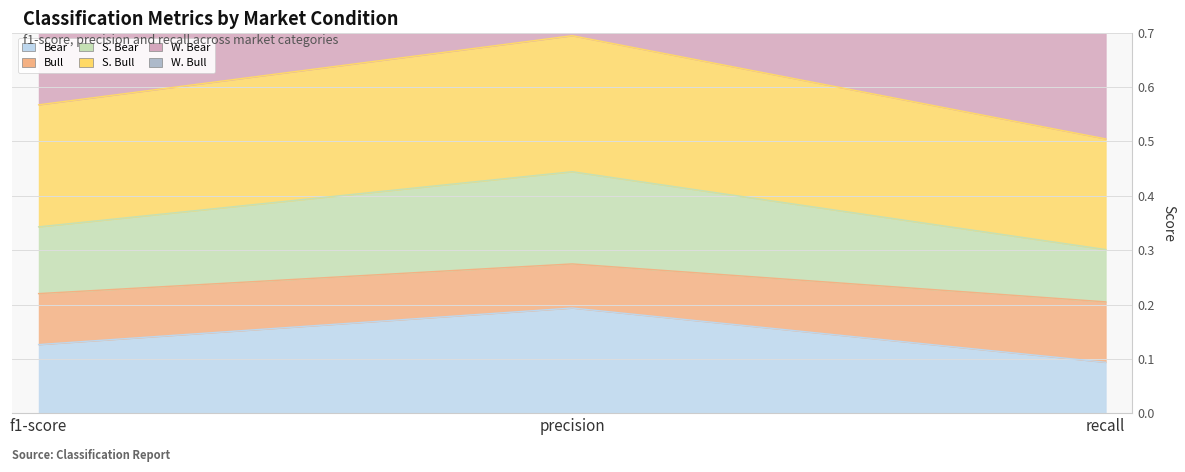

The Bear series shows 0.2 at f1-score. True or false?

False